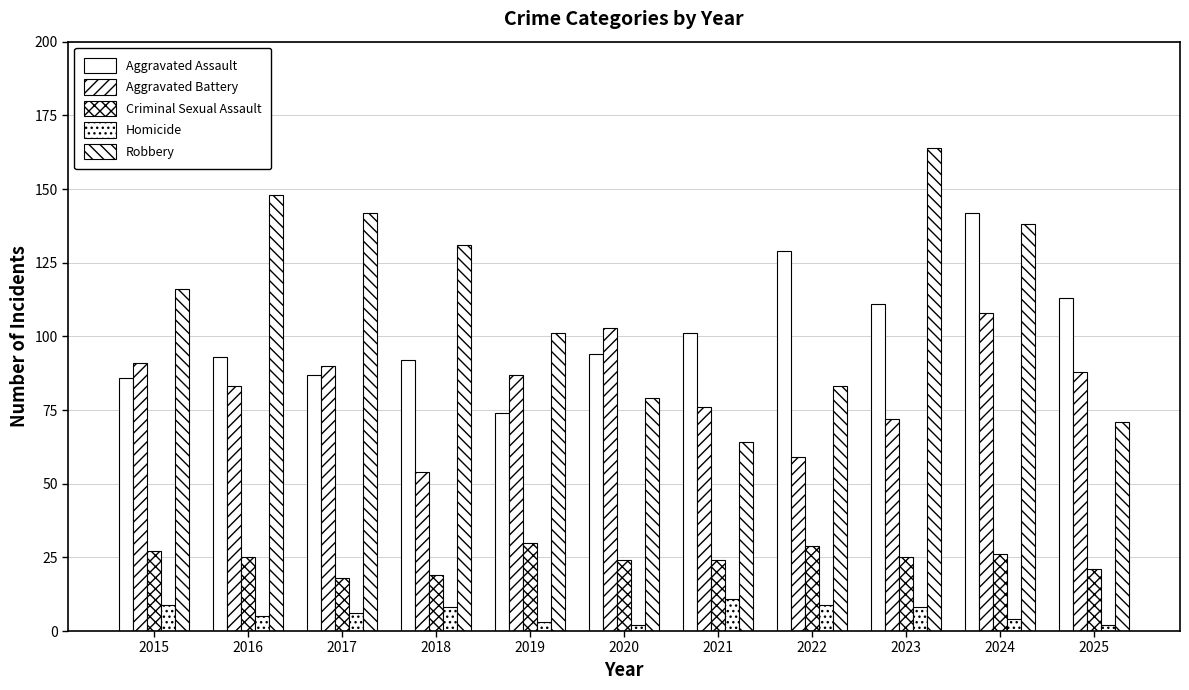

Count the number of categories in the chart.

11